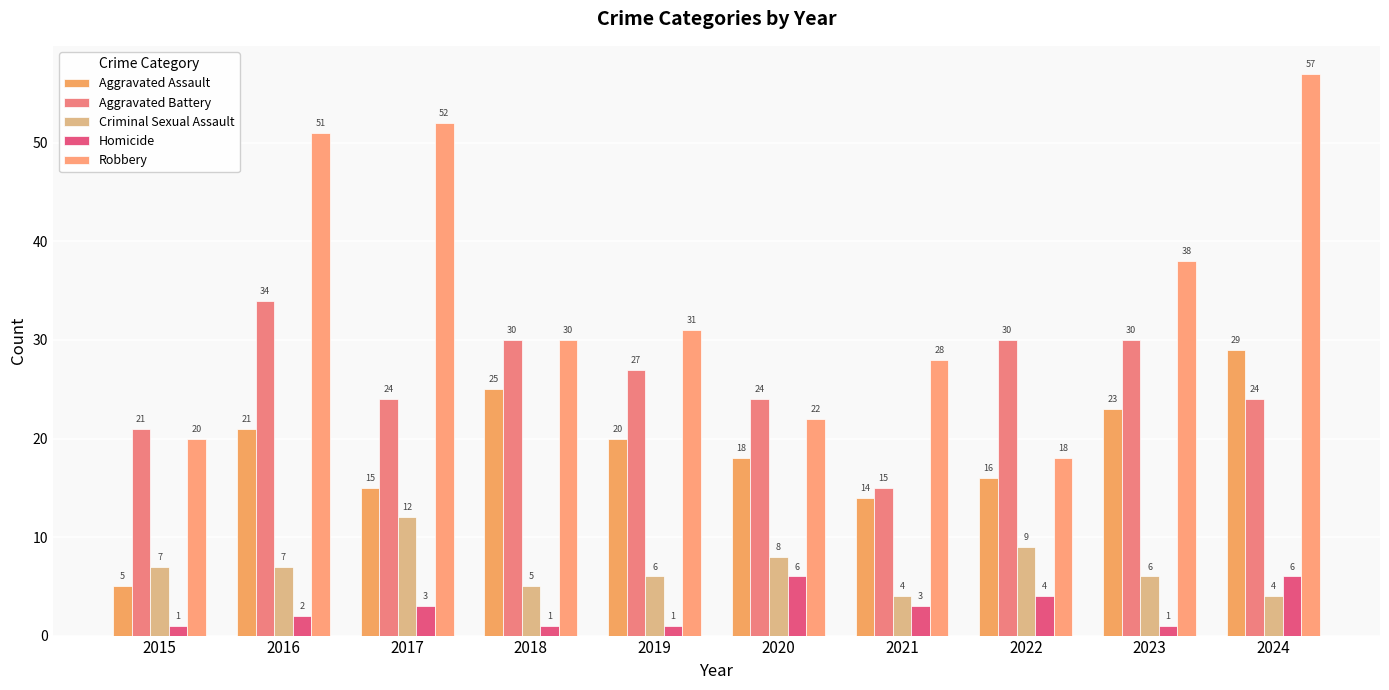

What is the value of the Aggravated Assault bar at the 3rd from the left?

15